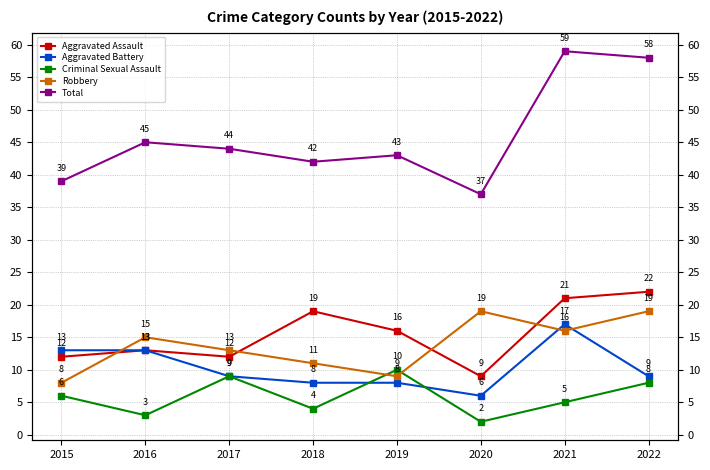

What is the sum of the Criminal Sexual Assault values at 2020 and 2016?

5